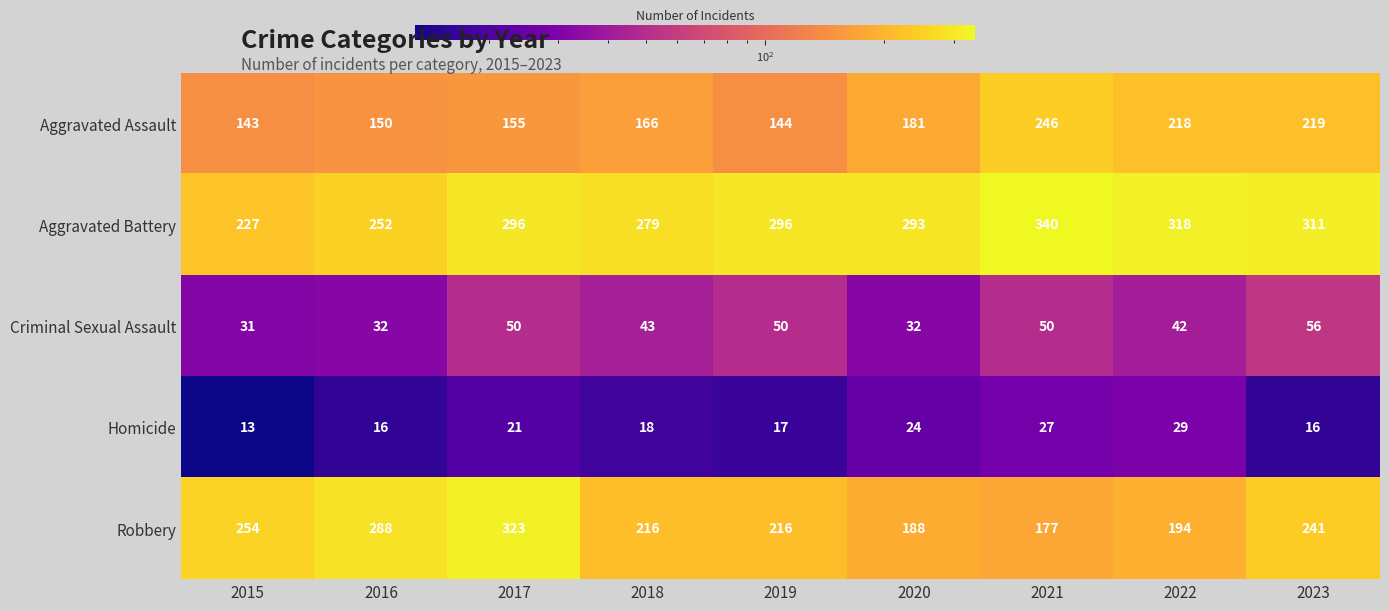

At which label does Robbery first exceed 216?

2015